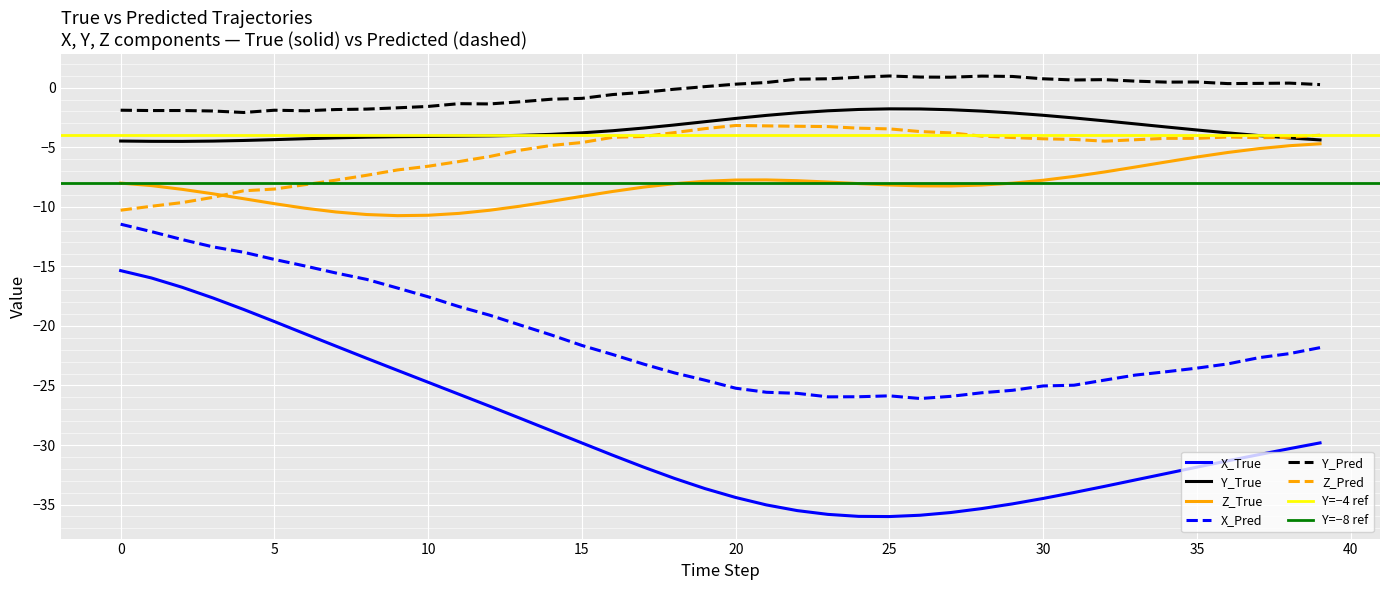

True or false: Z_True has more than 0 points higher than both neighbors.

True